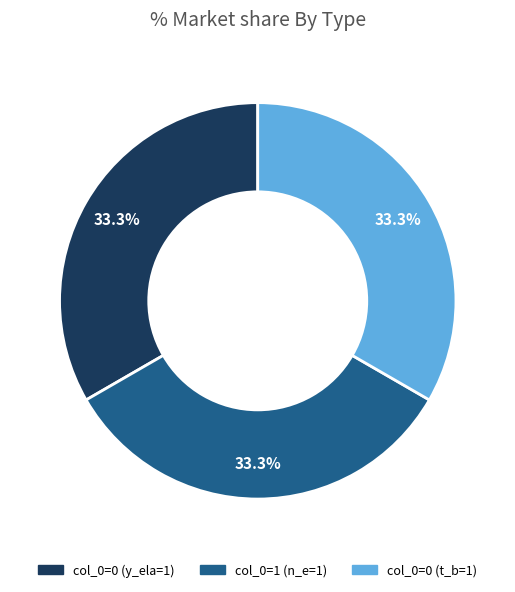

Is there any slice that represents more than half of the pie?

No